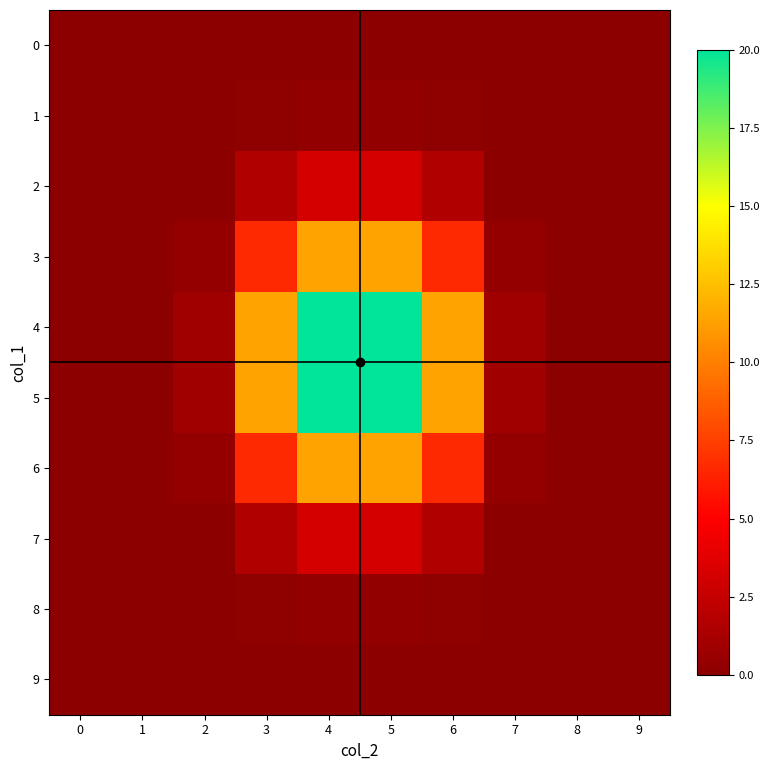

At 9, list the series in order from smallest to largest.

0, 1, 2, 3, 4, 5, 6, 7, 8, 9